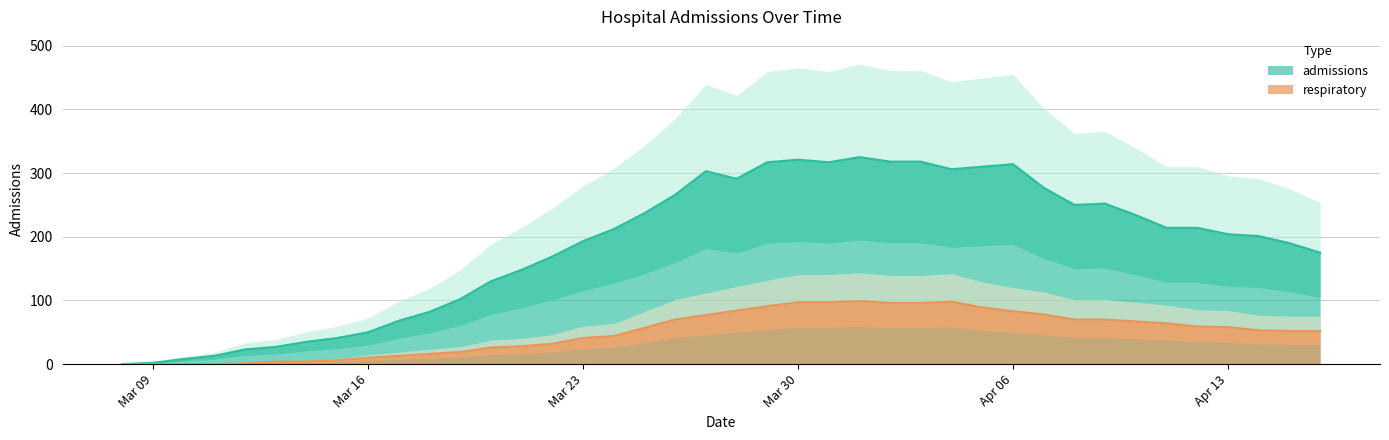

Reading left to right, what are all the values shown in this chart?

admissions: 0	2	8	13	23	27	35	41	50	68	82	102	130	148	169	193	212	237	266	303	291	317	321	317	325	318	318	306	310	314	277	250	252	234	214	214	204	201	190	175
respiratory: 0	0	0	0	1	4	4	6	10	13	16	19	26	28	32	41	44	57	70	77	84	91	97	97	99	96	96	98	89	83	78	70	70	67	64	59	58	53	52	52